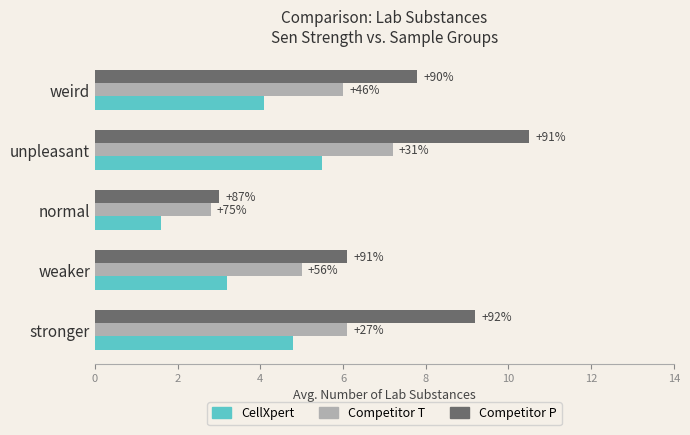

What is the lowest value of the Competitor P series?

3.0